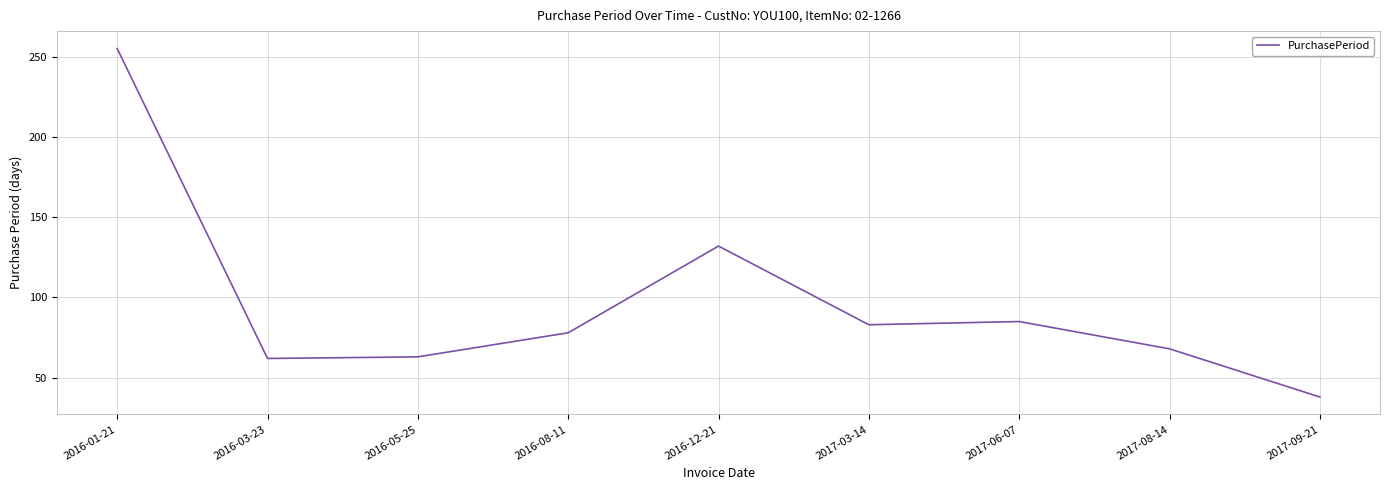

What is the difference between the second highest and minimum values?

94